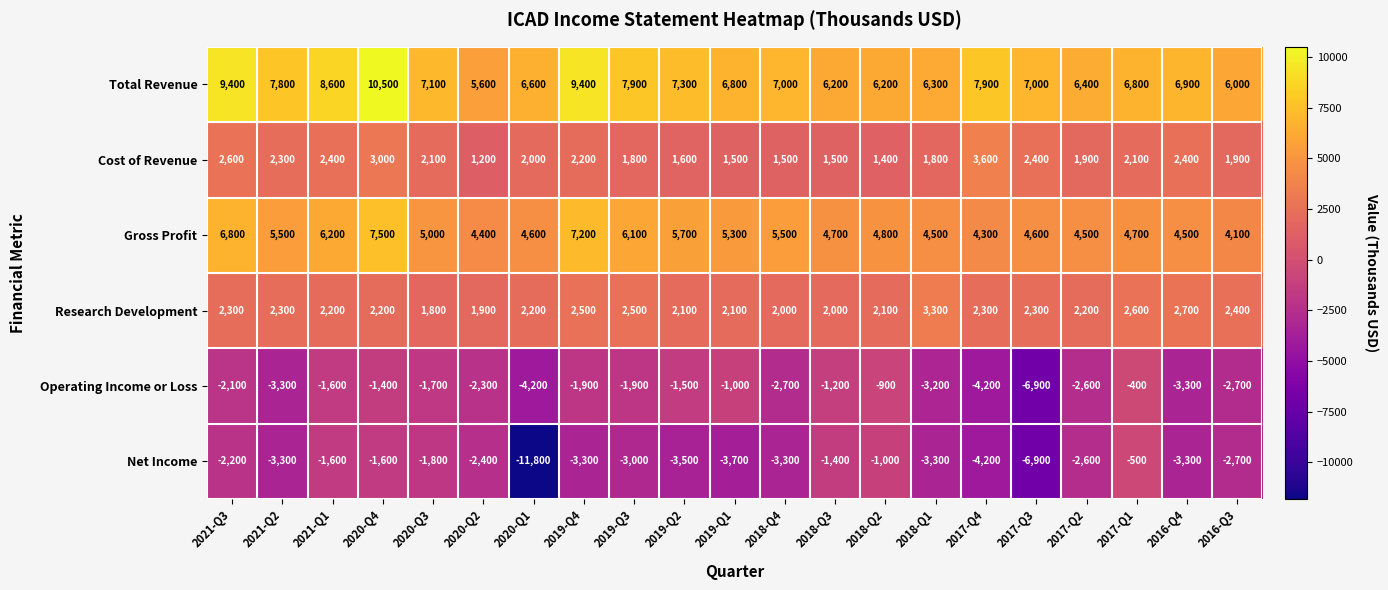

Between 2019-Q3 and 2016-Q3, which series saw the biggest shift?

Gross Profit